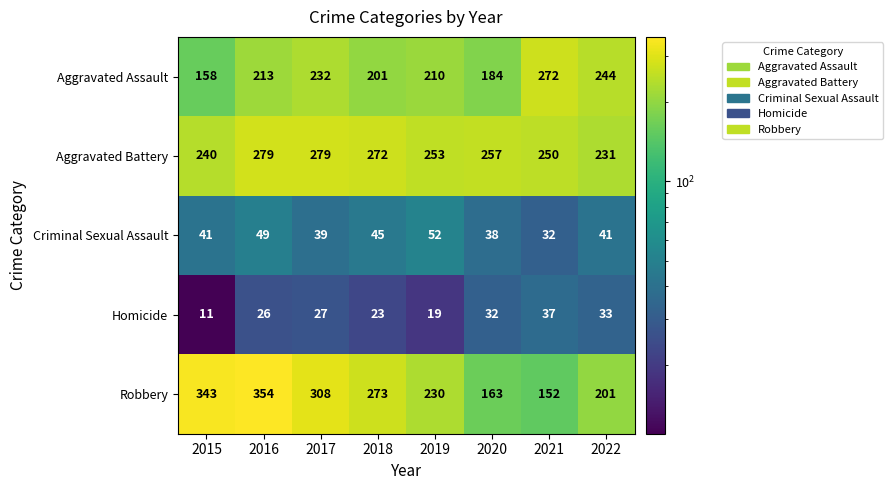

Rank the series by their maximum value, from highest to lowest.

Robbery, Aggravated Battery, Aggravated Assault, Criminal Sexual Assault, Homicide